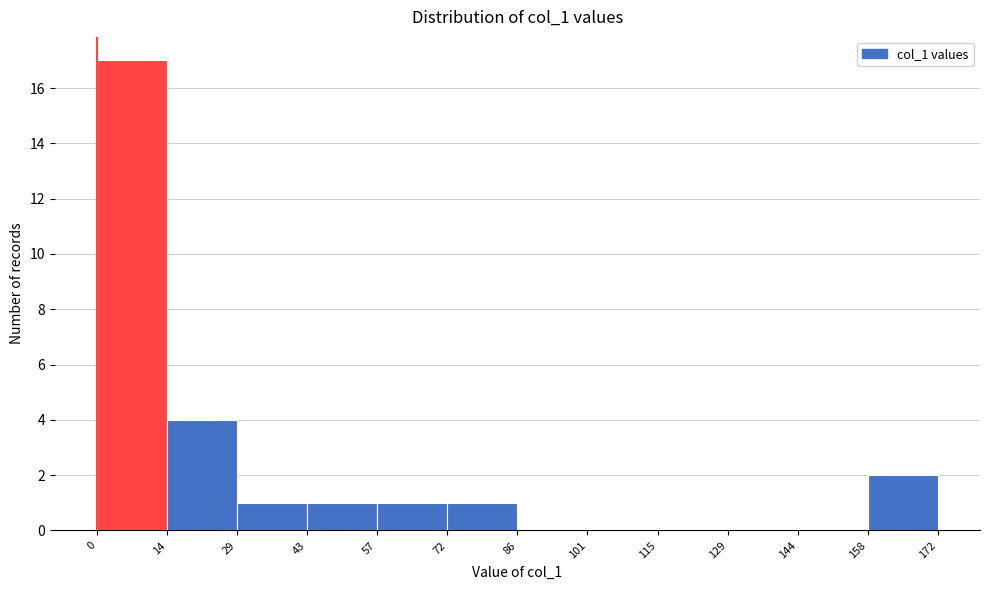

What is the height of the bar covering 72 to 86 on the x-axis? The values are not printed on the chart, so give them approximately, as read against the axis.

1